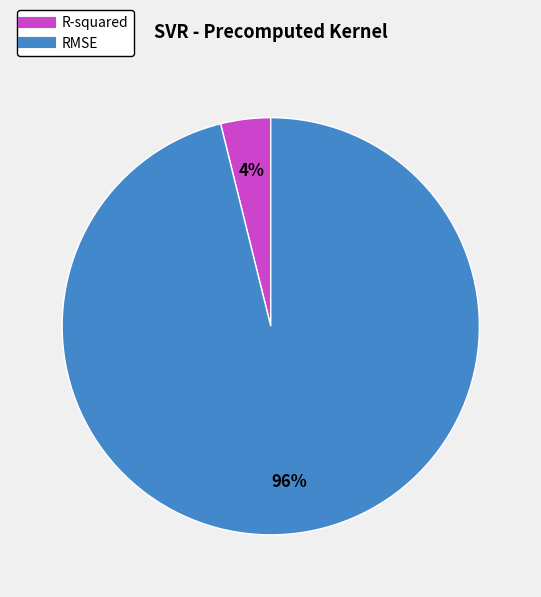

What percentage is the RMSE slice, to the nearest percent?

96%